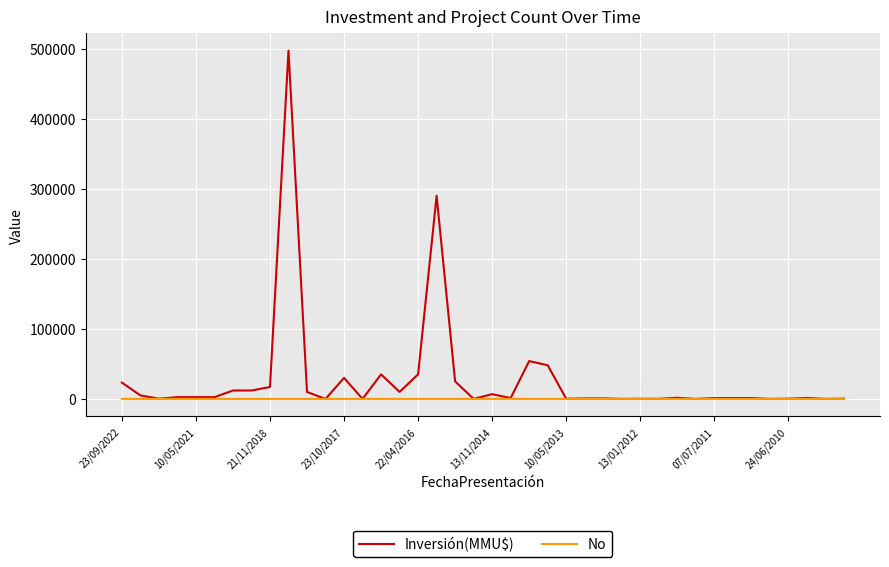

Which series has the largest total across all categories?

Inversión(MMU$)